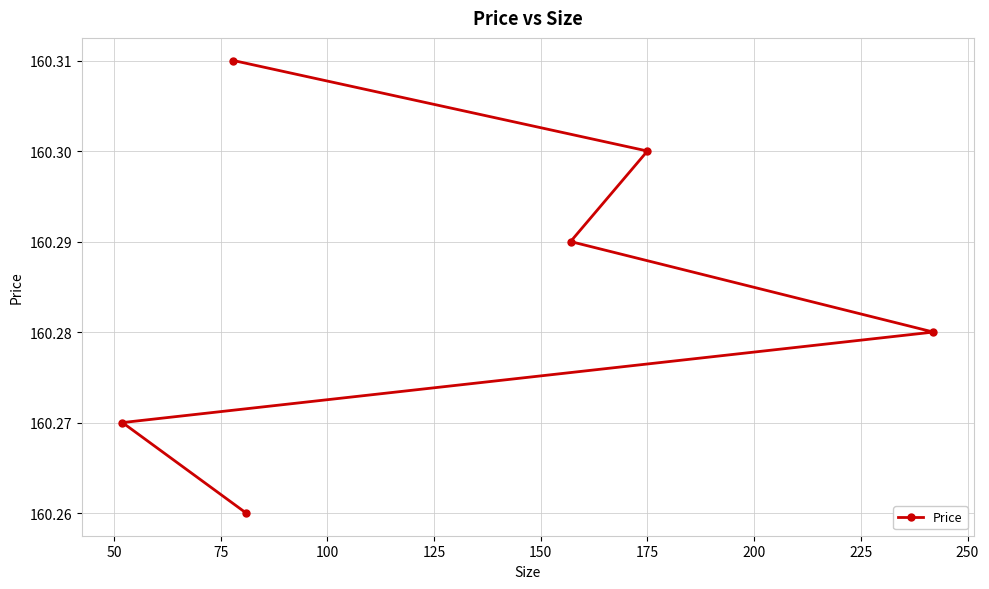

How many values are between 160 and 161?

6